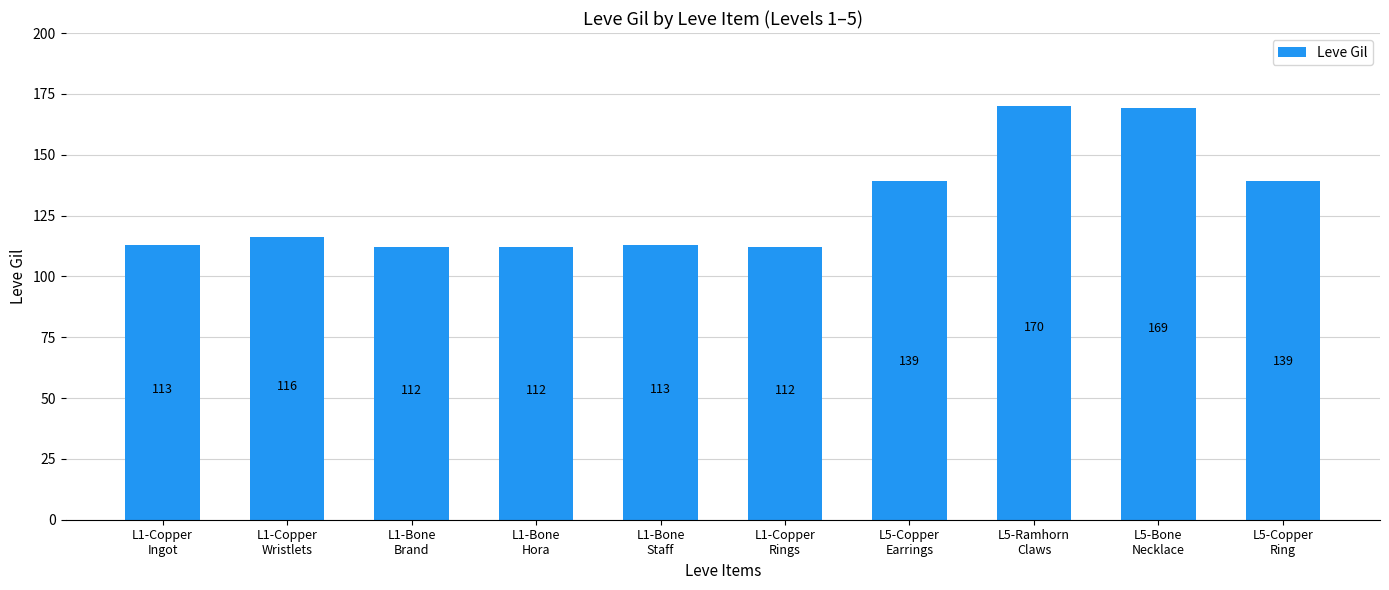

How many data points are less than 116?

5